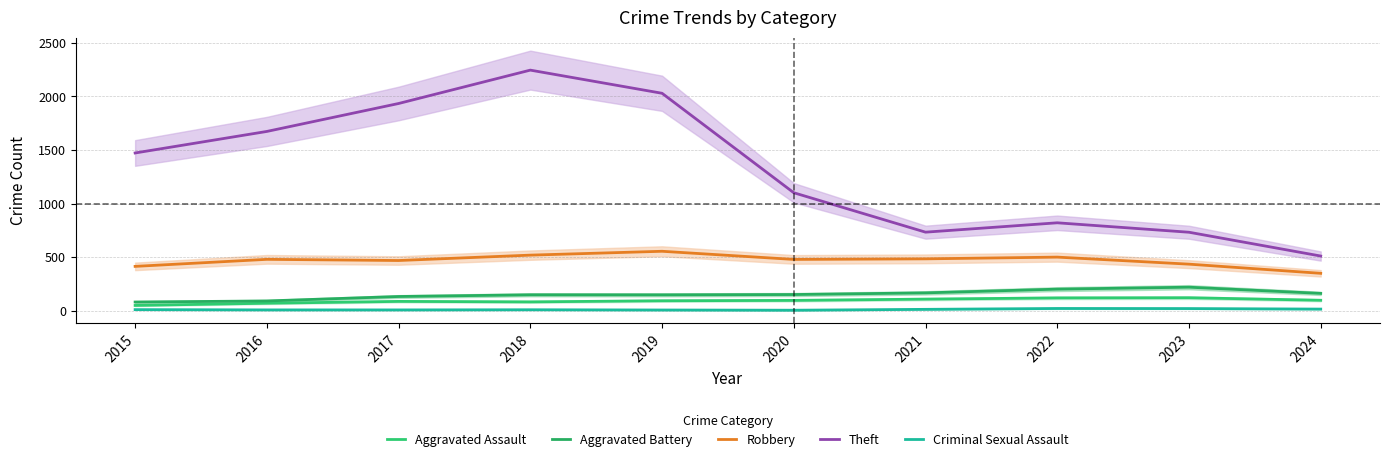

How many values in the Criminal Sexual Assault series are below 11?

5